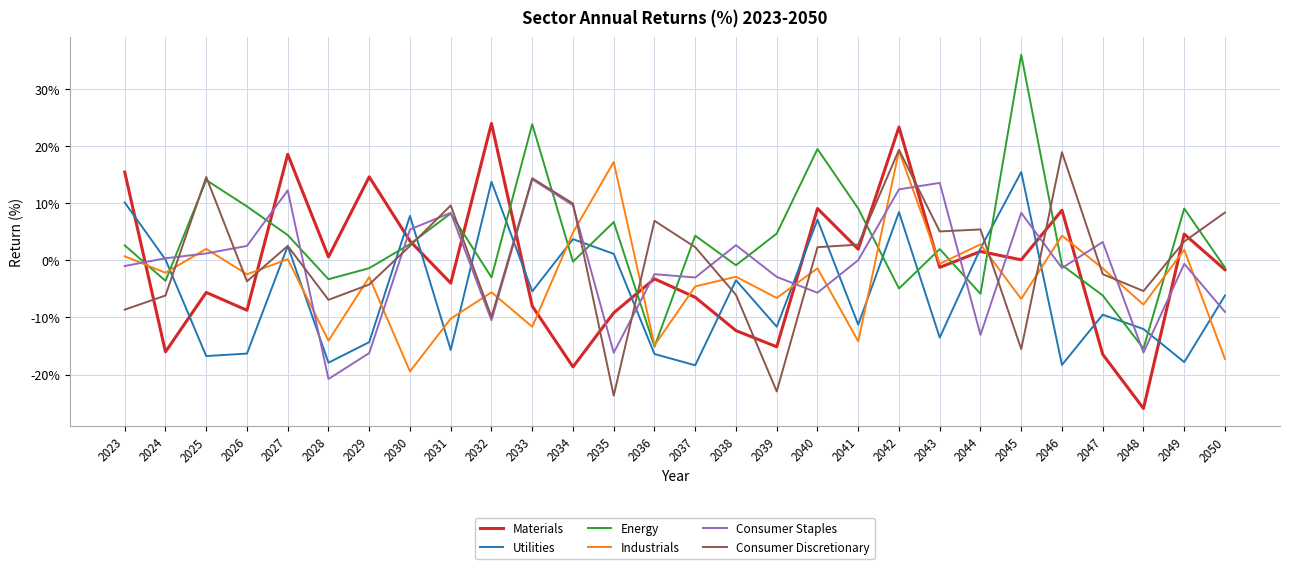

What is the highest value of the Utilities series?

15.5